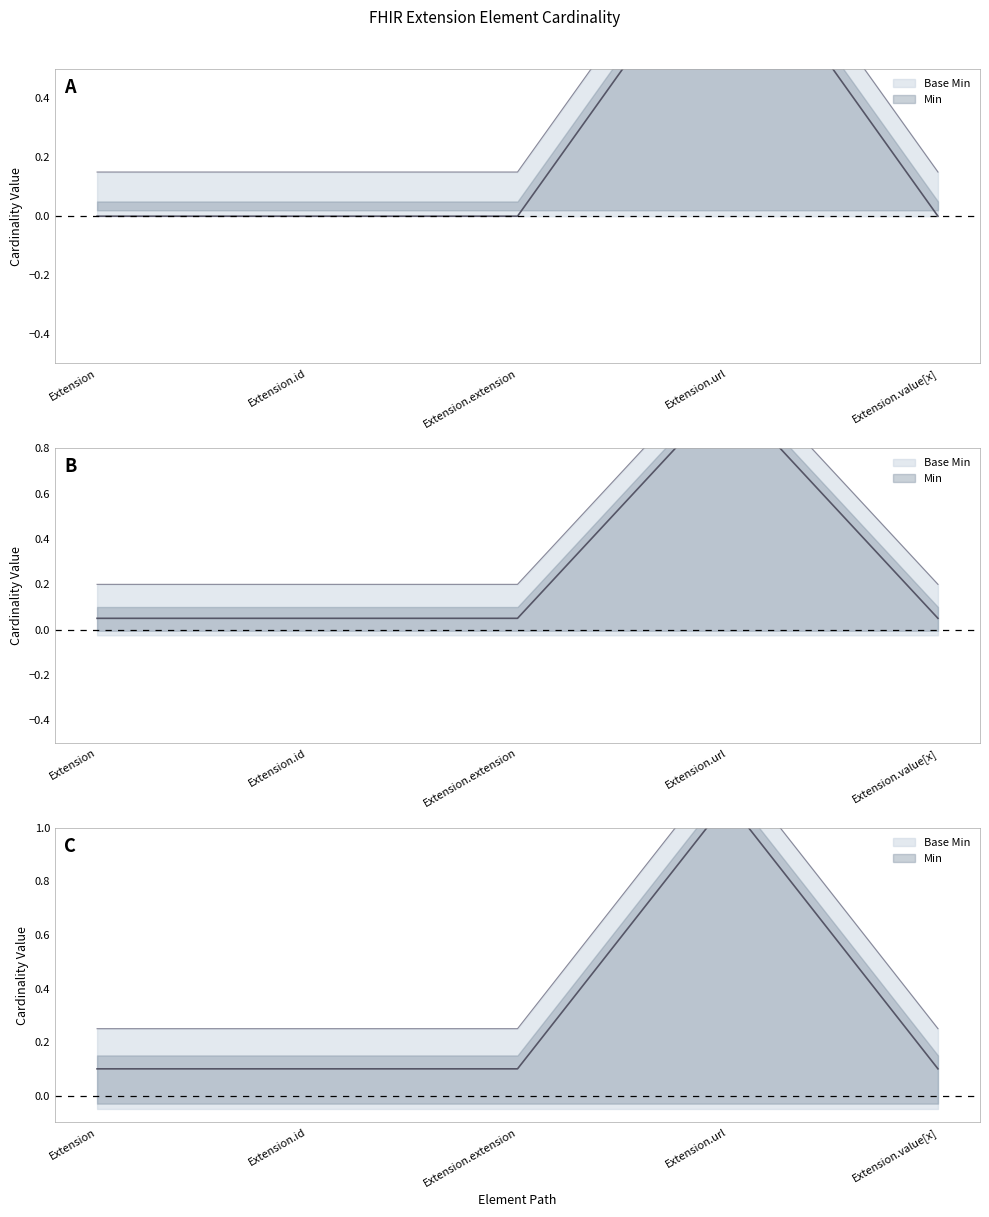

True or false: Min and Base Min intersect in this chart.

False